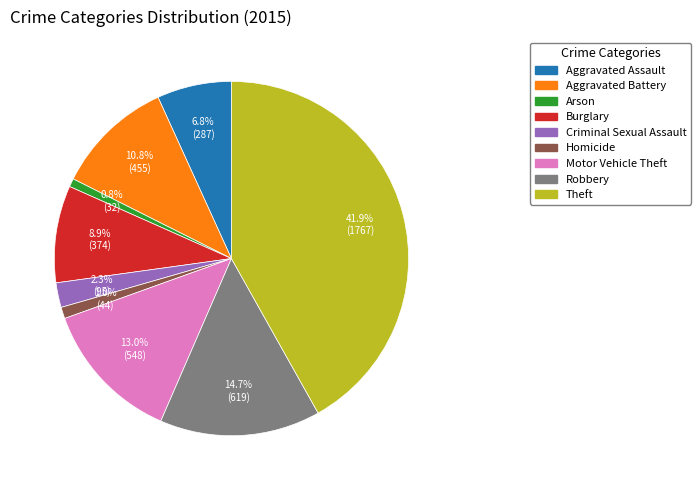

Is the sum of Motor Vehicle Theft and Robbery greater than half?

No